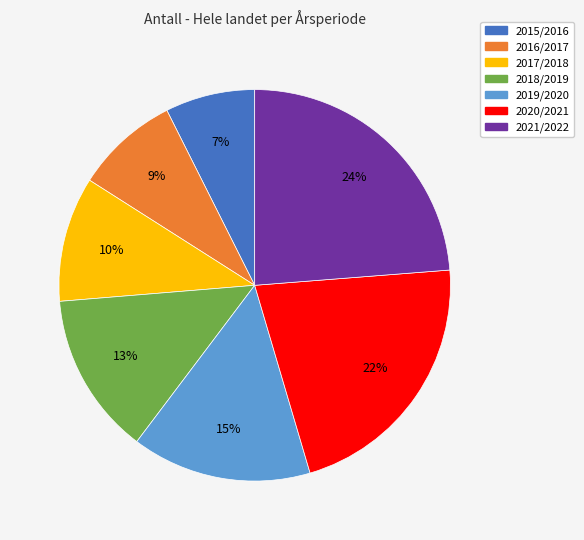

Approximately how many times larger is the value at 2016/2017 compared to 2020/2021?

0.4